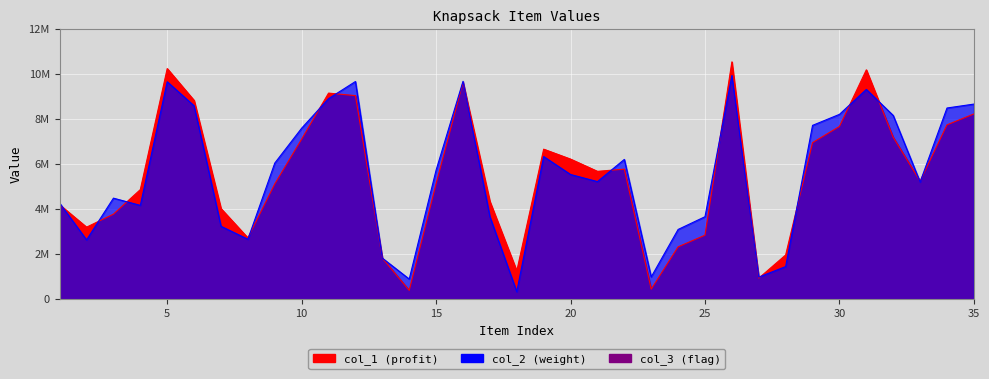

What is the value of the col_2 point at the 25th from the left?

3655971